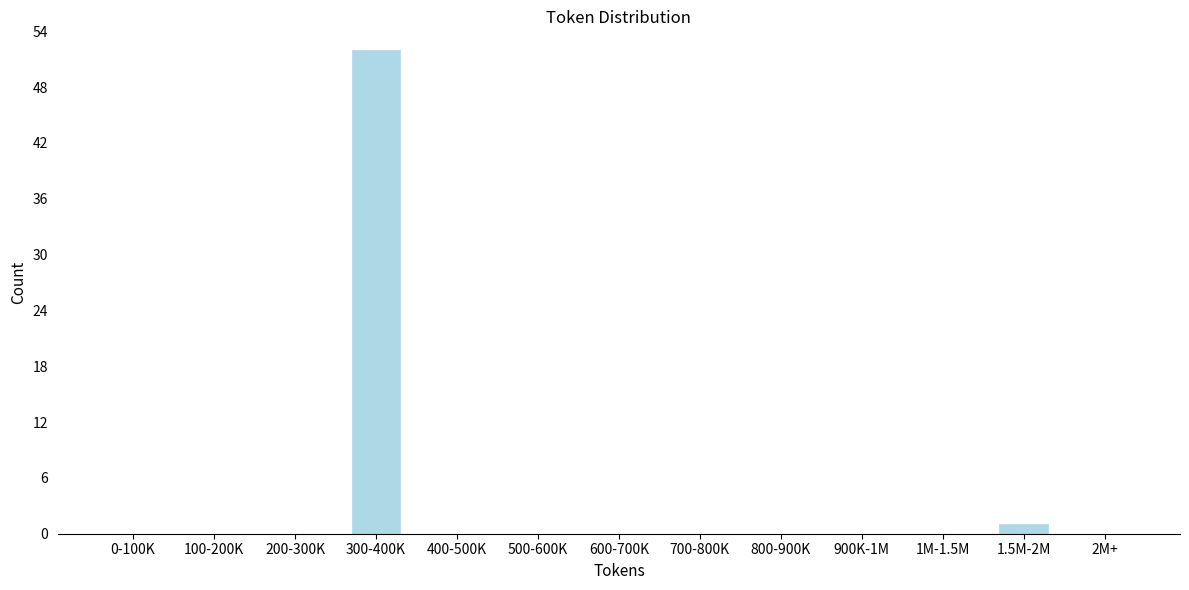

Reading left to right, list all the values displayed in this chart.

0-100K=0	100-200K=0	200-300K=0	300-400K=52	400-500K=0	500-600K=0	600-700K=0	700-800K=0	800-900K=0	900K-1M=0	1M-1.5M=0	1.5M-2M=1	2M+=0